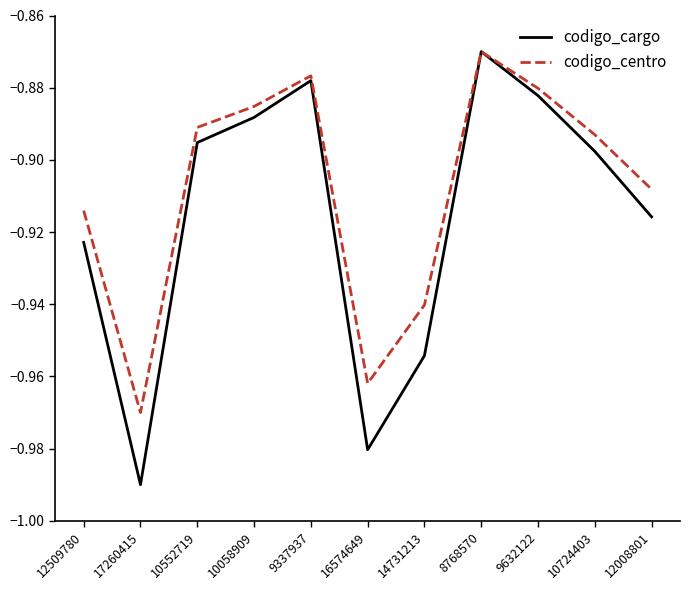

Which series has the widest spread of values?

codigo_cargo